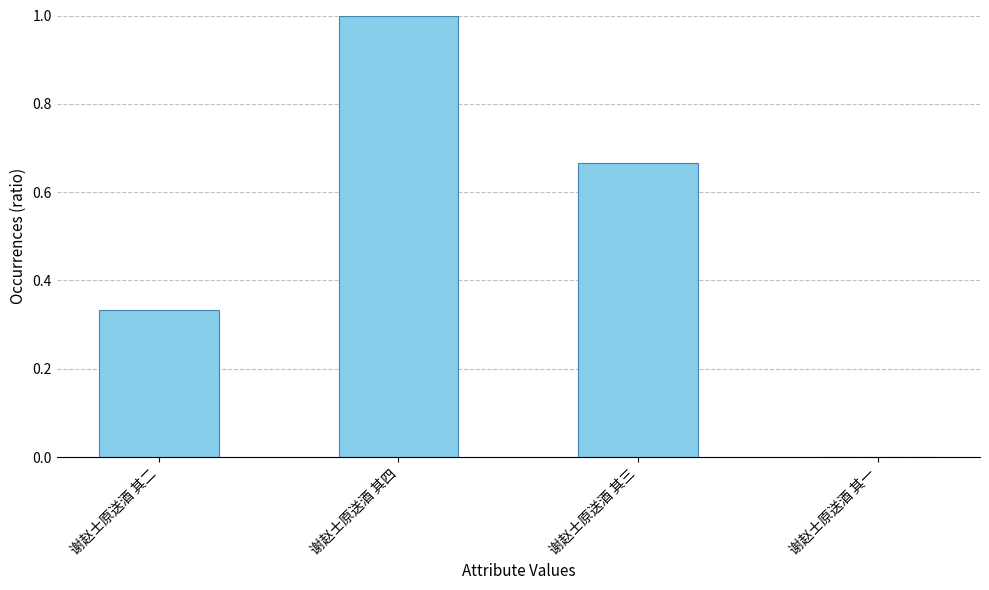

Are the bars horizontal?

No